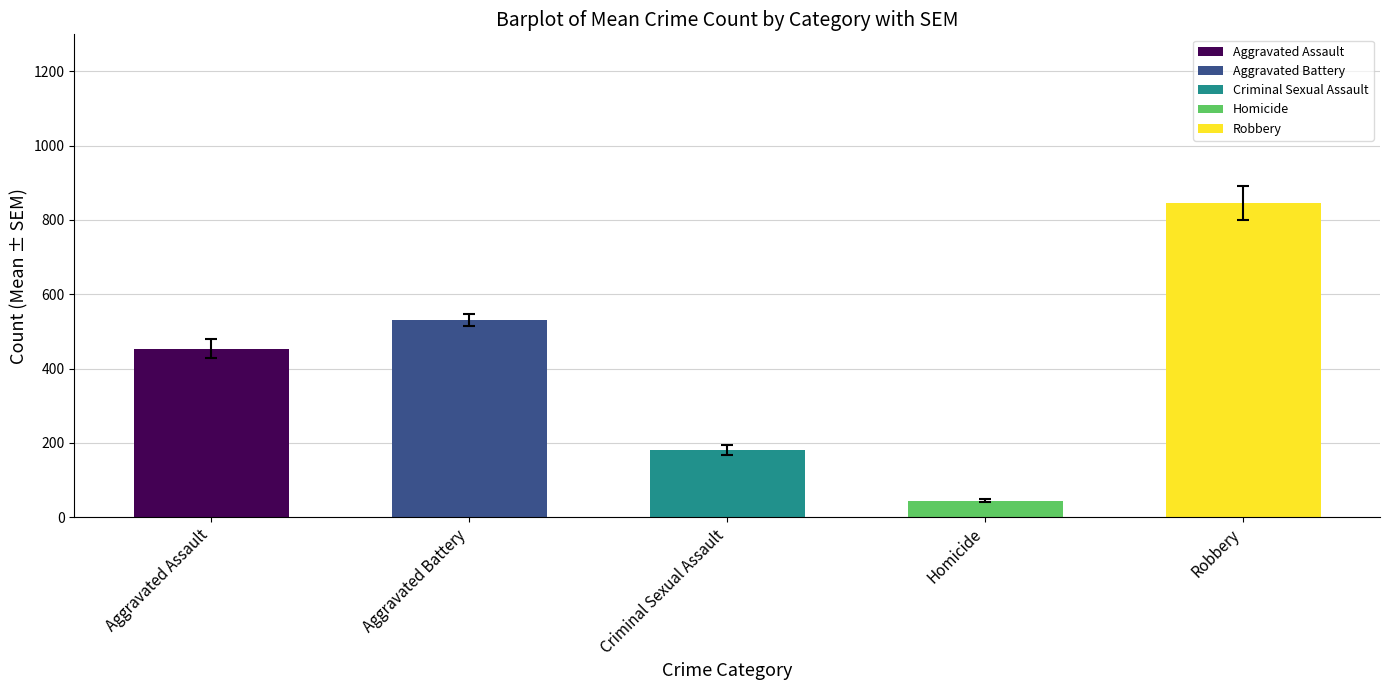

What is the approximate value at Aggravated Battery?

531.0